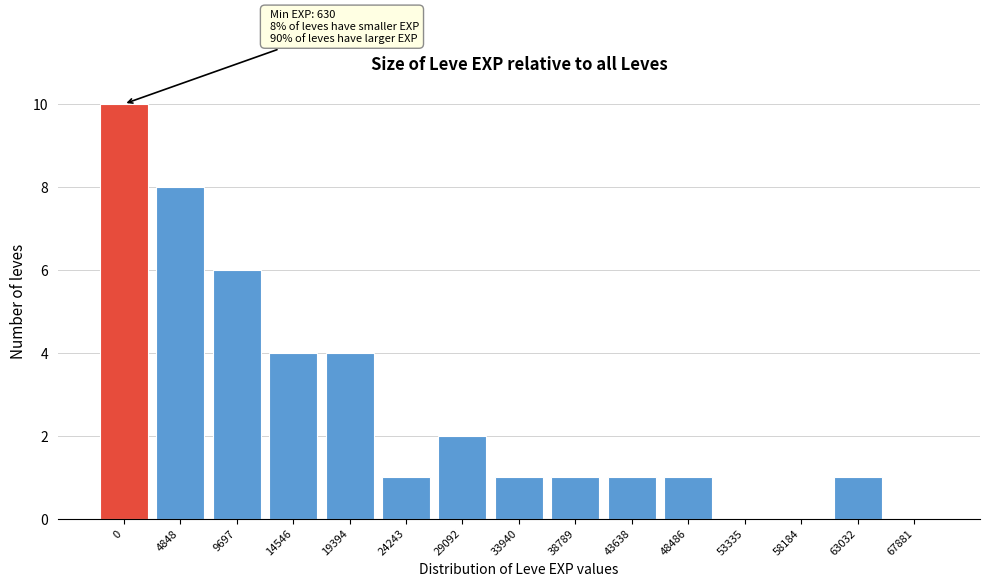

Reading right to left, extract all data points from this chart.

67881=0	63032=1	58184=0	53335=0	48486=1	43638=1	38789=1	33940=1	29092=2	24243=1	19394=4	14546=4	9697=6	4848=8	0=10